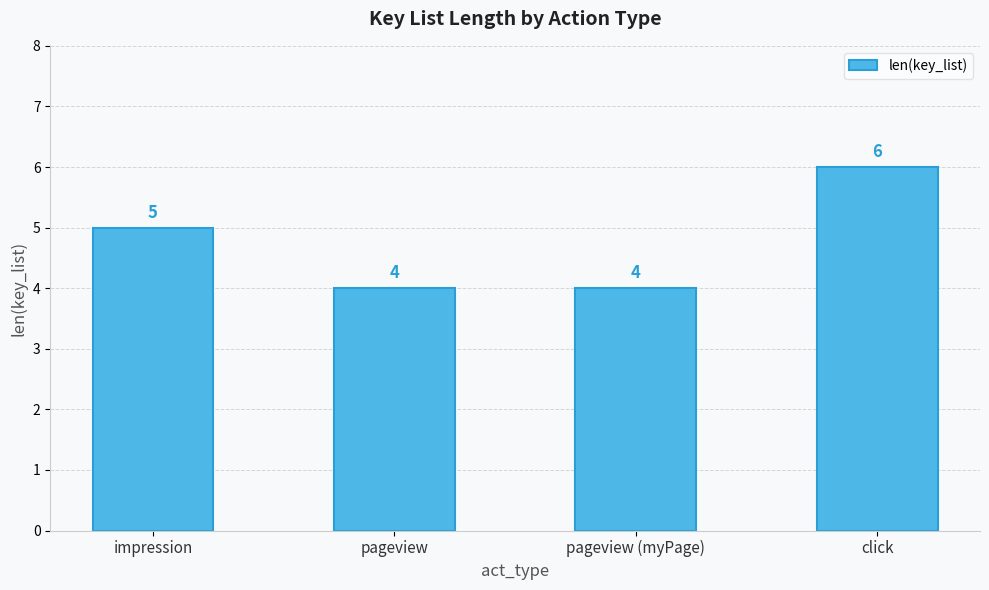

Count the number of categories in the chart.

4